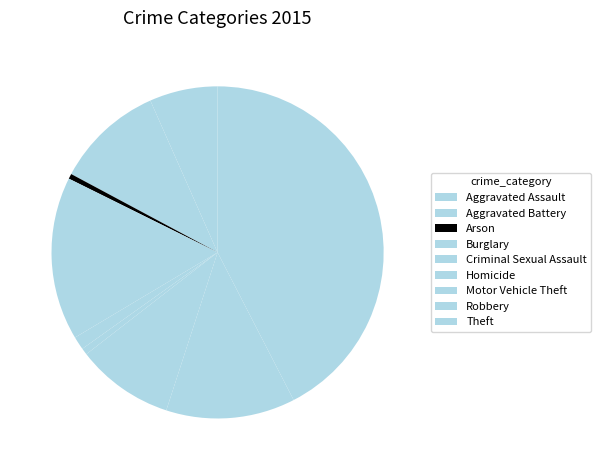

Which category has the smallest portion of the pie?

Arson